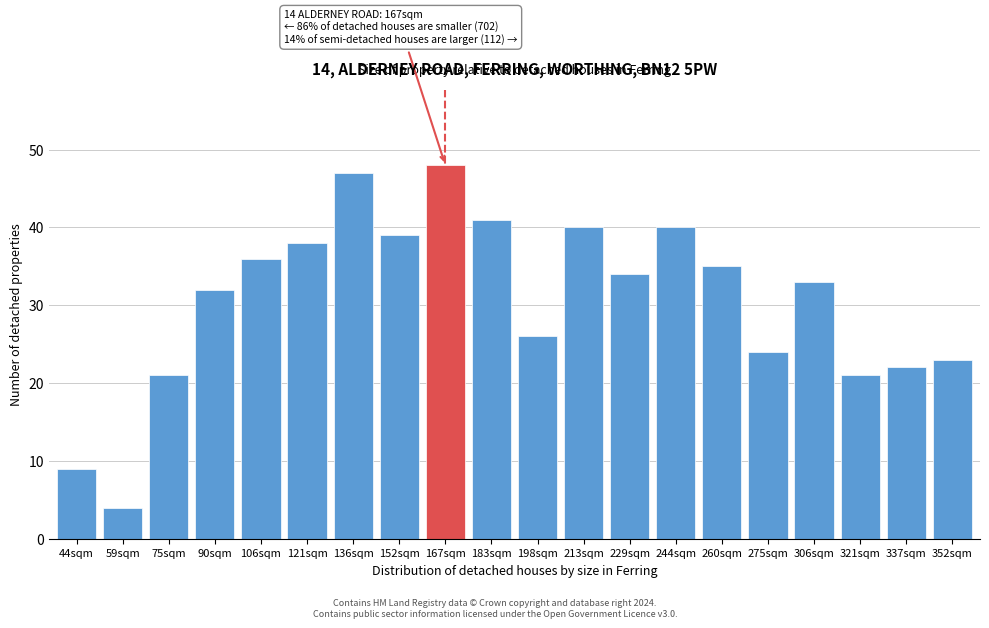

Reading left to right, list all the values displayed in this chart.

44sqm=9	59sqm=4	75sqm=21	90sqm=32	106sqm=36	121sqm=38	136sqm=47	152sqm=39	167sqm=48	183sqm=41	198sqm=26	213sqm=40	229sqm=34	244sqm=40	260sqm=35	275sqm=24	306sqm=33	321sqm=21	337sqm=22	352sqm=23